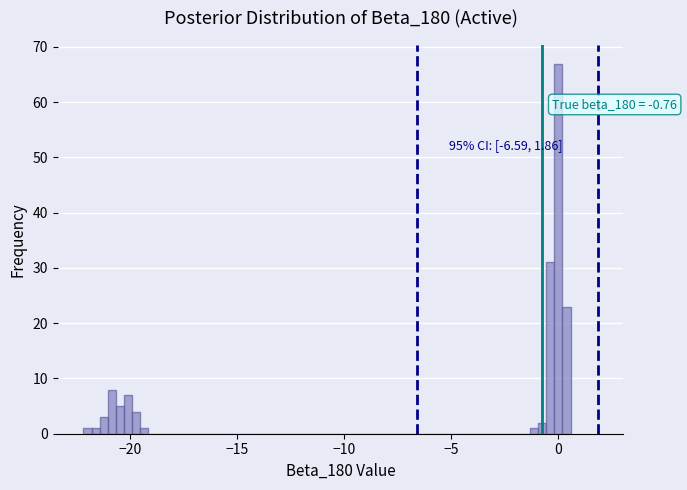

Read against the x-axis, roughly where is the centre of the tallest bar?

0.0